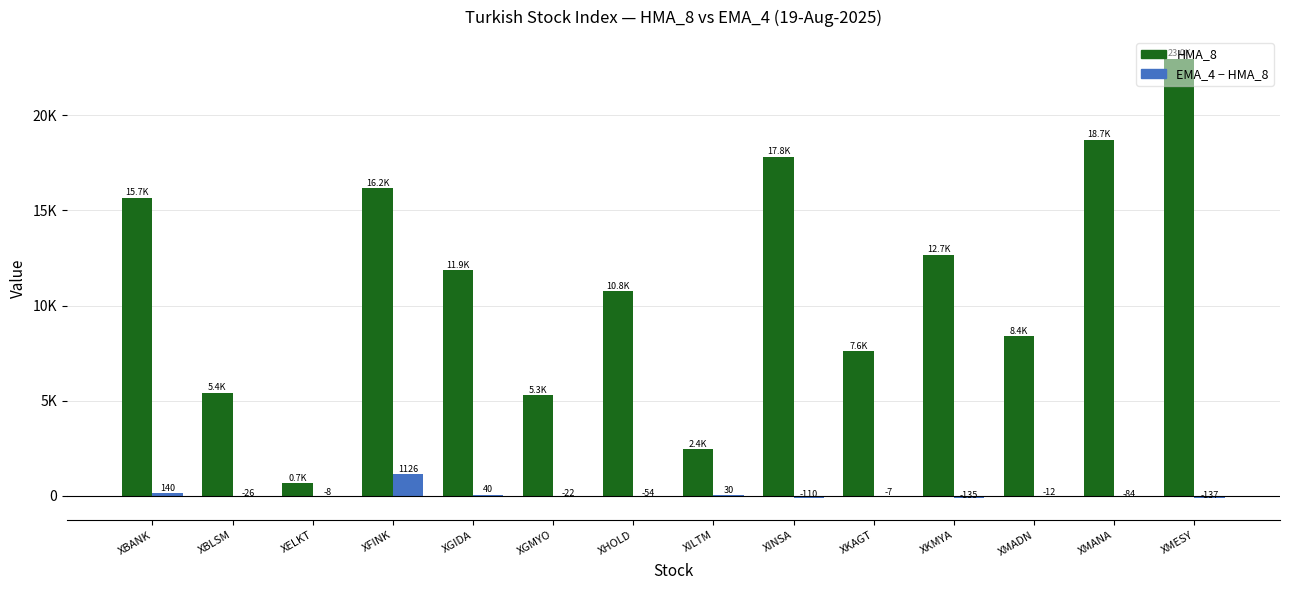

Reading right to left, transcribe all the data shown in this chart.

HMA_8: 22962.4	18710.3	8375.2	12659.8	7594.0	17813.8	2445.9	10758.0	5279.9	11857.7	16161.1	659.2	5398.7	15671.9
EMA_4 - HMA_8: -136.7	-84.0	-11.5	-134.8	-6.9	-109.8	30.3	-54.4	-22.1	39.5	1126.4	-8.4	-26.2	140.4